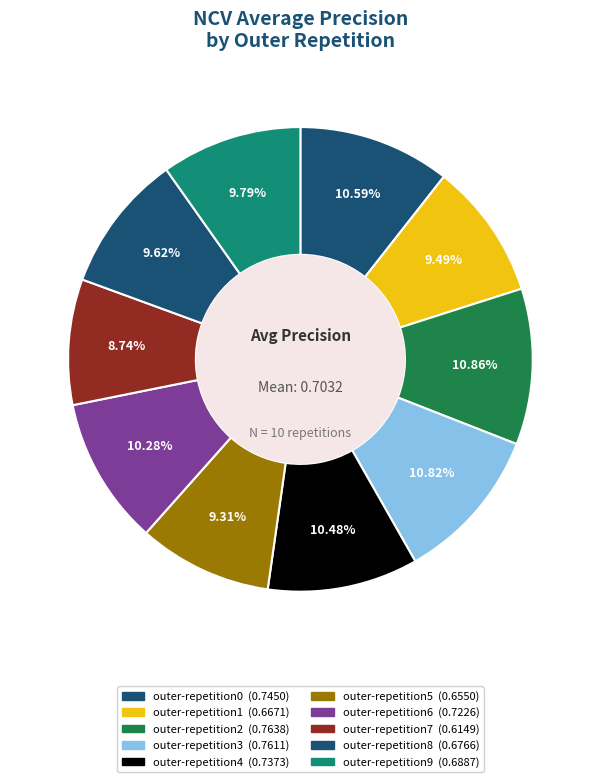

Count the number of slices in the pie.

10